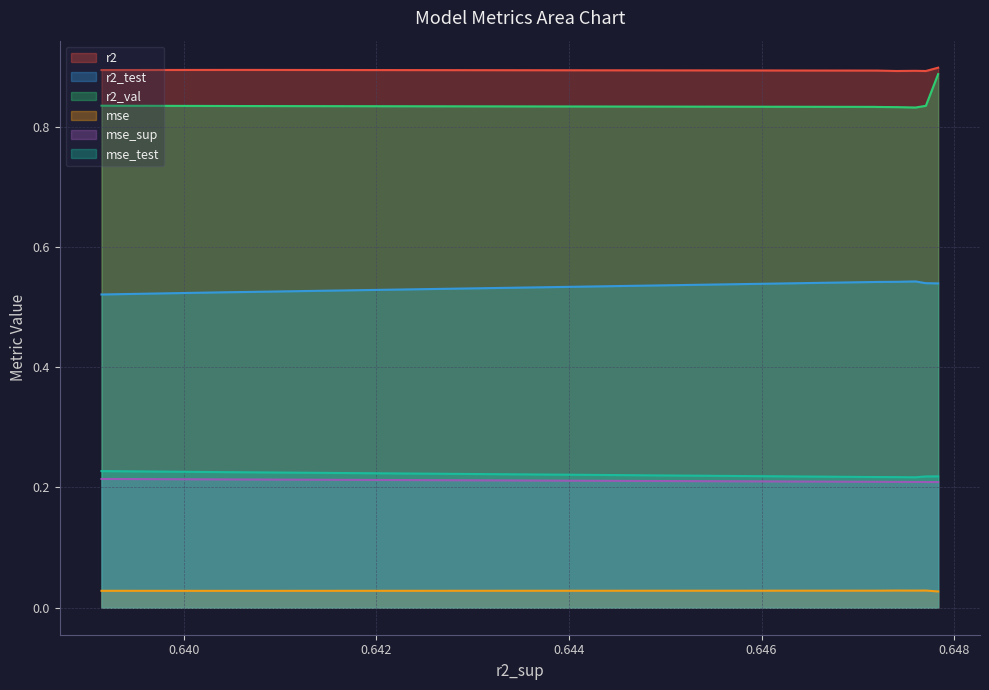

What is the average value of the mse_sup series?

0.2